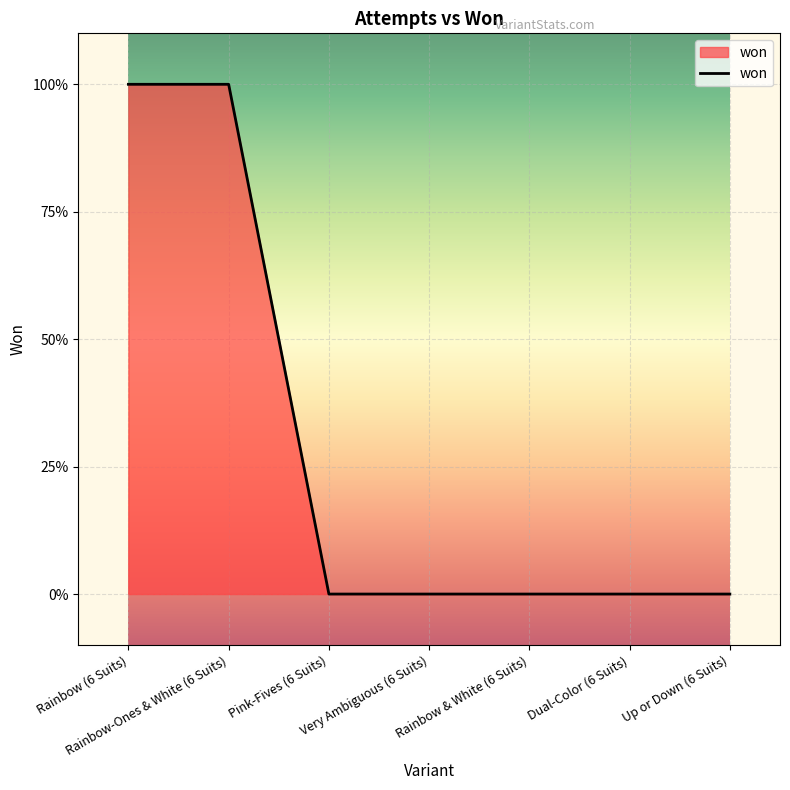

Reading left to right, transcribe all the data shown in this chart.

Rainbow (6 Suits)=1	Rainbow-Ones & White (6 Suits)=1	Pink-Fives (6 Suits)=0	Very Ambiguous (6 Suits)=0	Rainbow & White (6 Suits)=0	Dual-Color (6 Suits)=0	Up or Down (6 Suits)=0